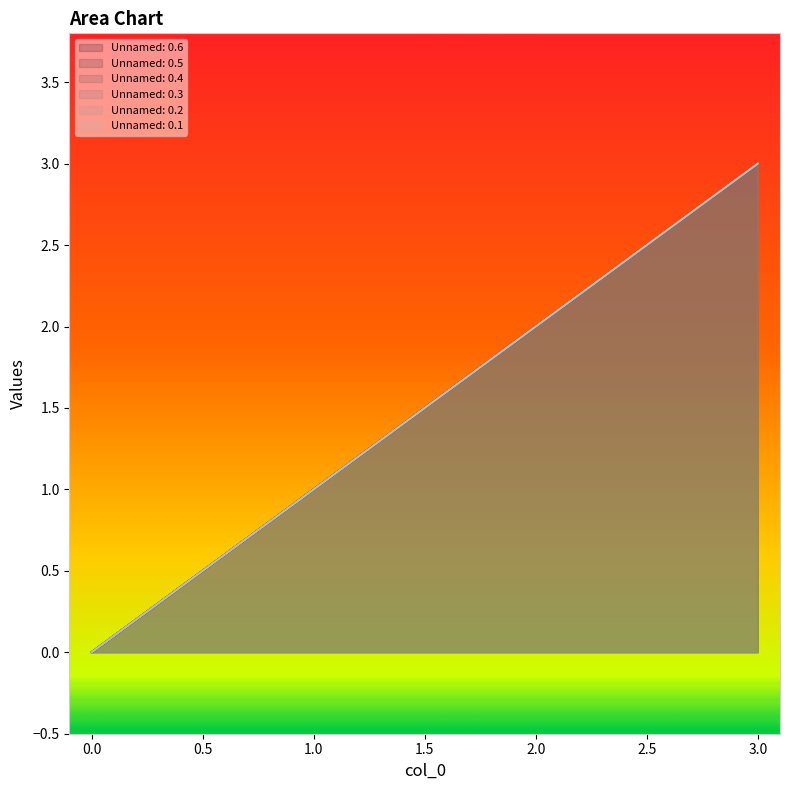

What is the sum of all Unnamed: 0.4 values?

6